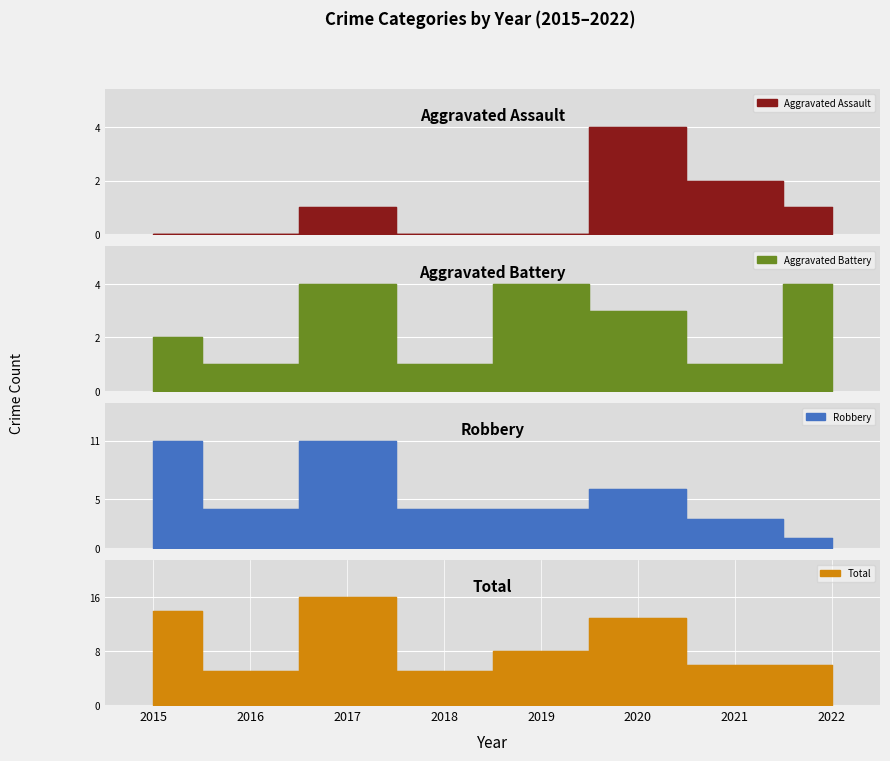

How many distinct data groups are displayed?

4